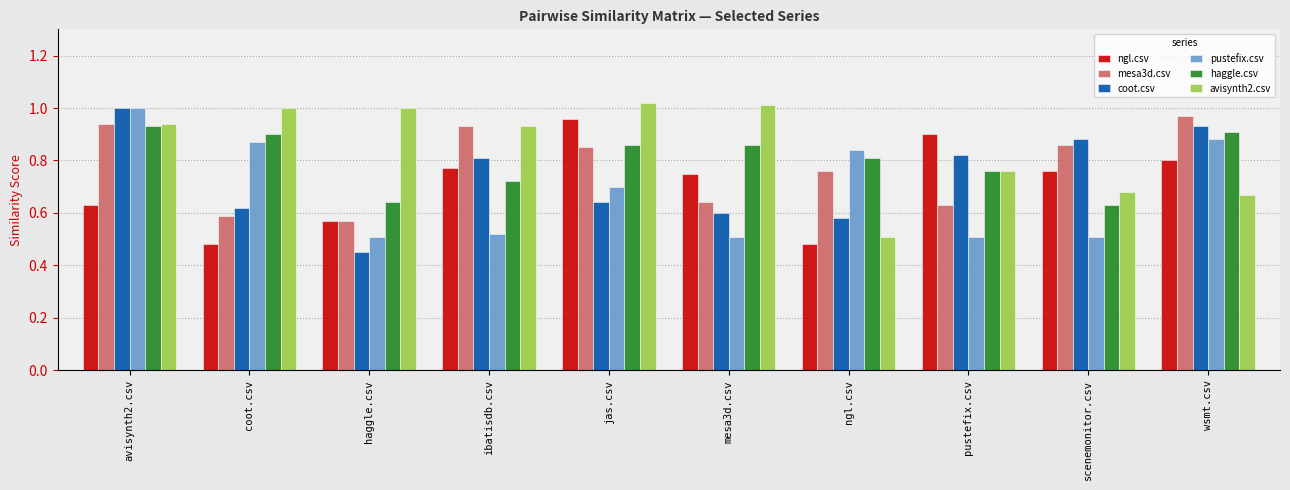

Which series changed the most between avisynth2.csv and haggle.csv?

coot.csv